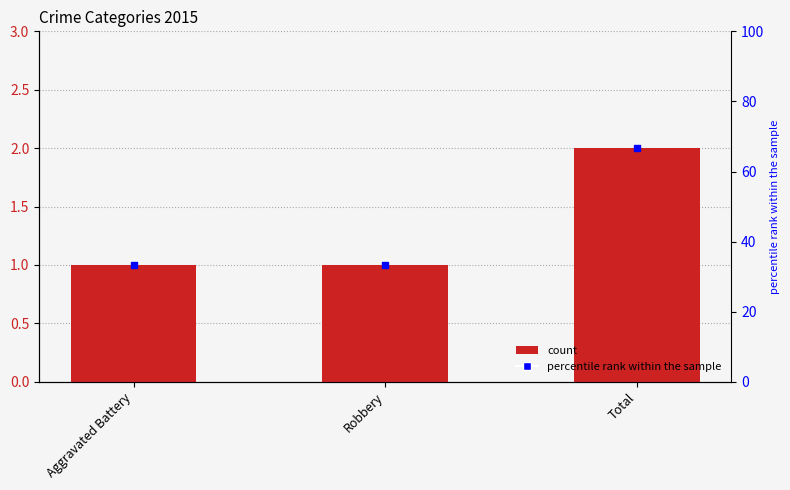

Reading left to right, what are all the values shown in this chart?

Aggravated Battery=1	Robbery=1	Total=2